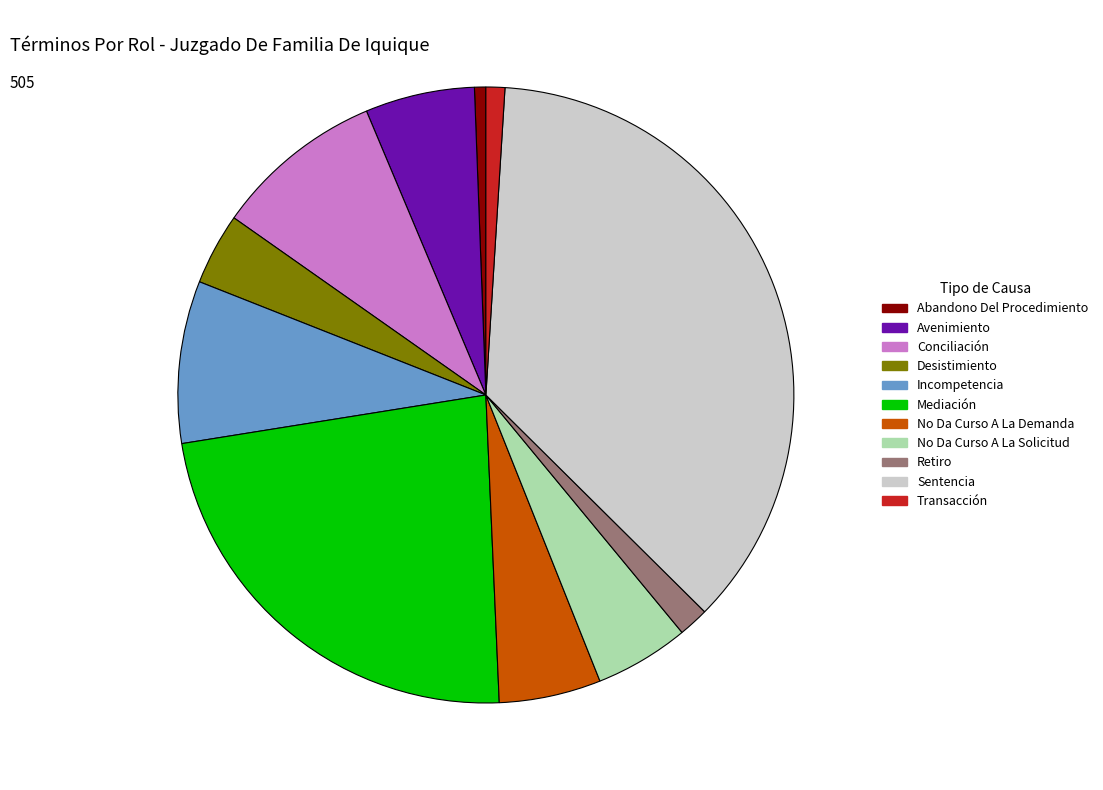

What is the ratio of the value at Avenimiento to the value at No Da Curso A La Demanda?

1.1